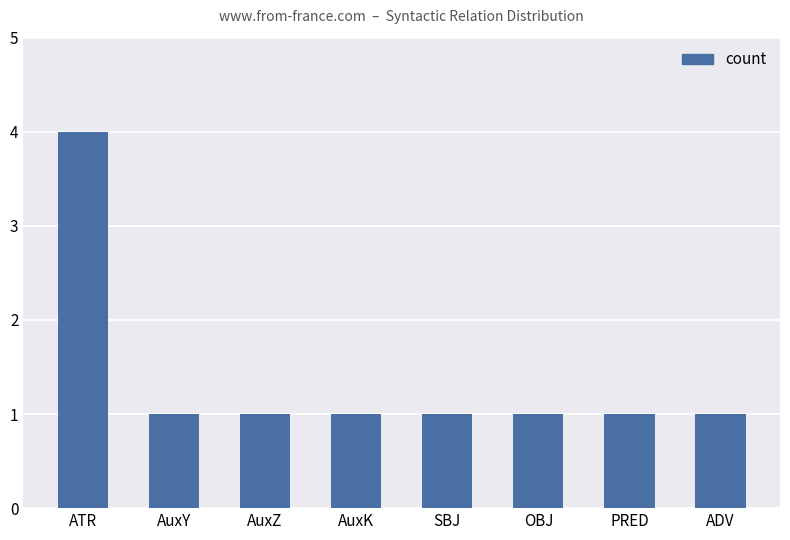

How many values are between 1 and 2?

7